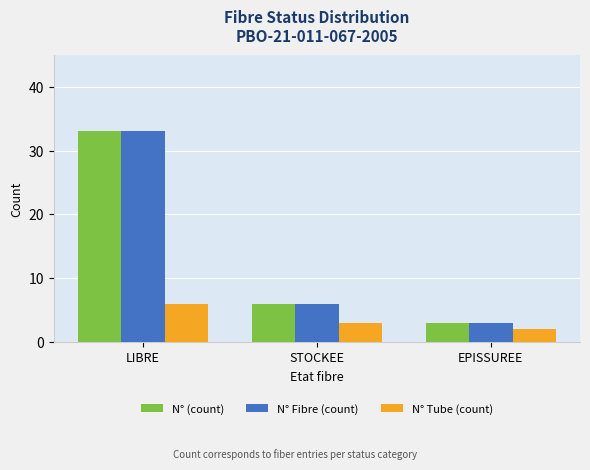

What is the difference between the N° Tube (count) values at STOCKEE and LIBRE?

3